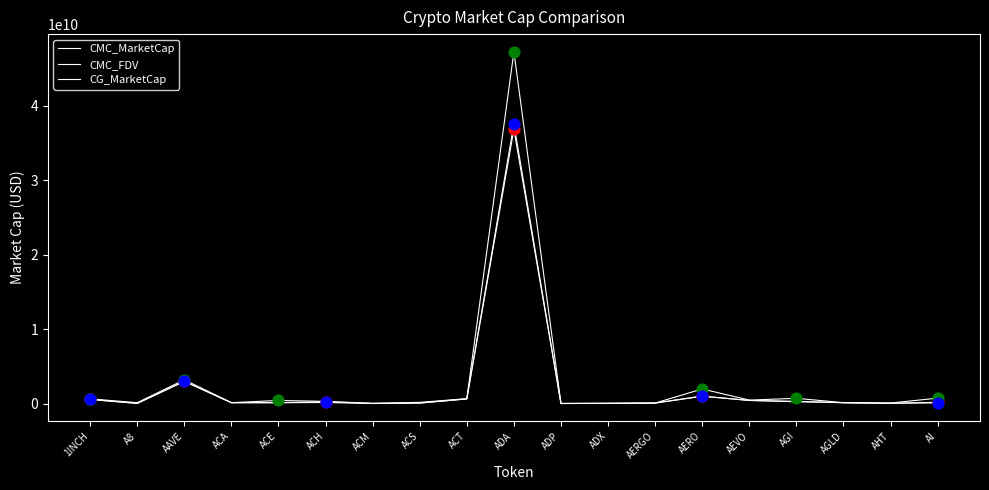

Does the chart have visible grid lines?

No